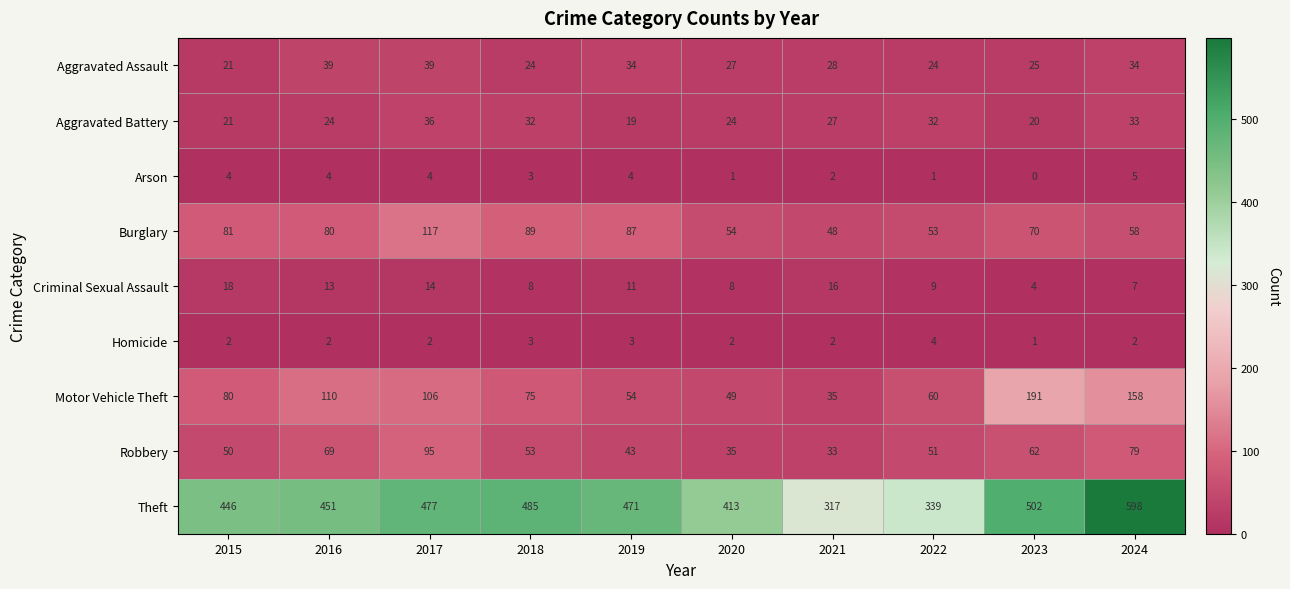

Rank the categories by Motor Vehicle Theft value from highest to lowest.

2023, 2024, 2016, 2017, 2015, 2018, 2022, 2019, 2020, 2021